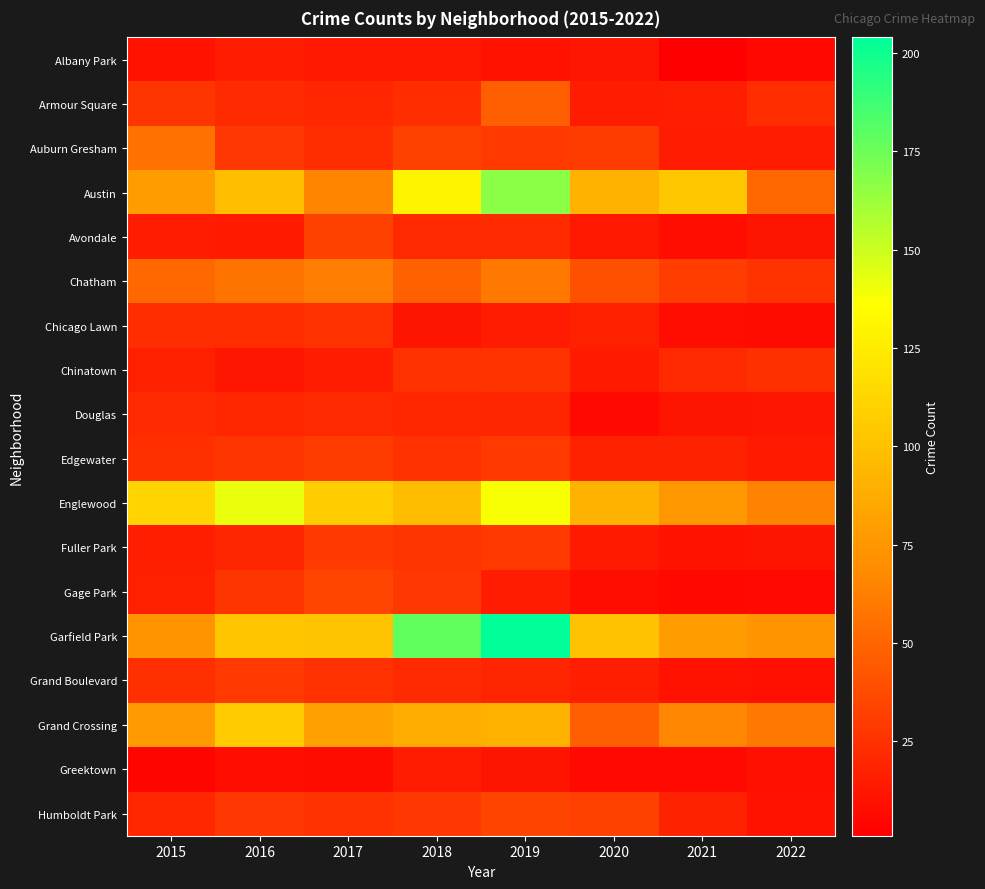

What is the total value across all series at 2016?

779